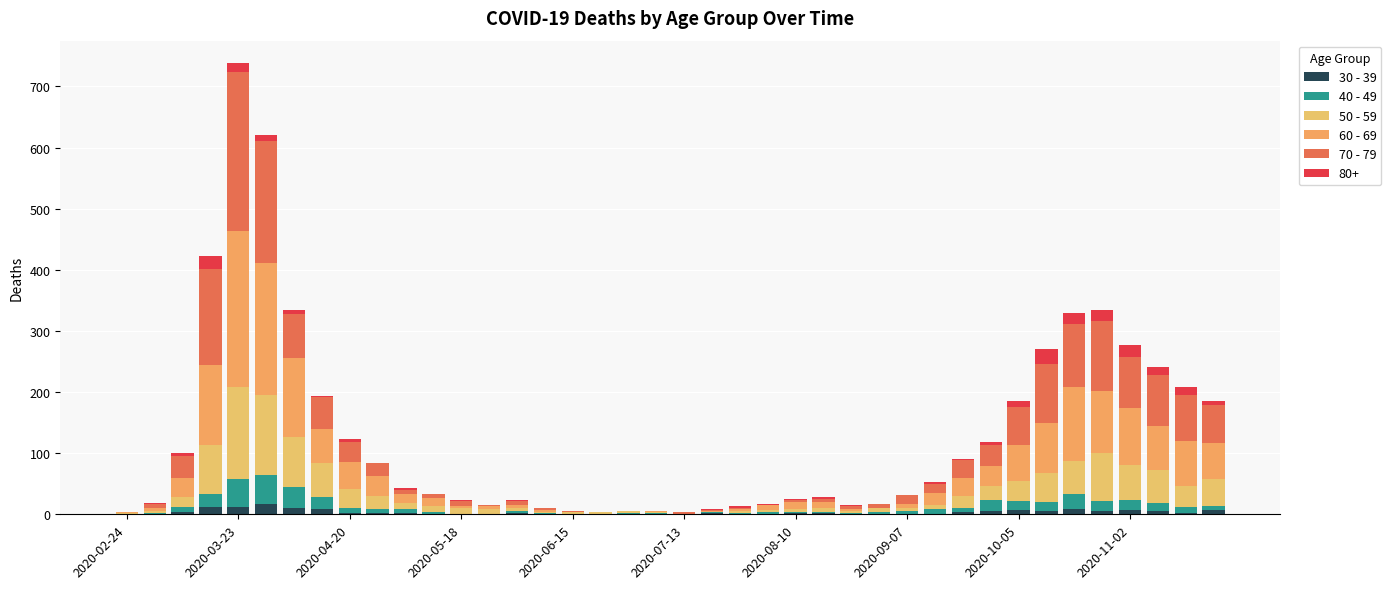

Does the chart contain stacked bars?

Yes